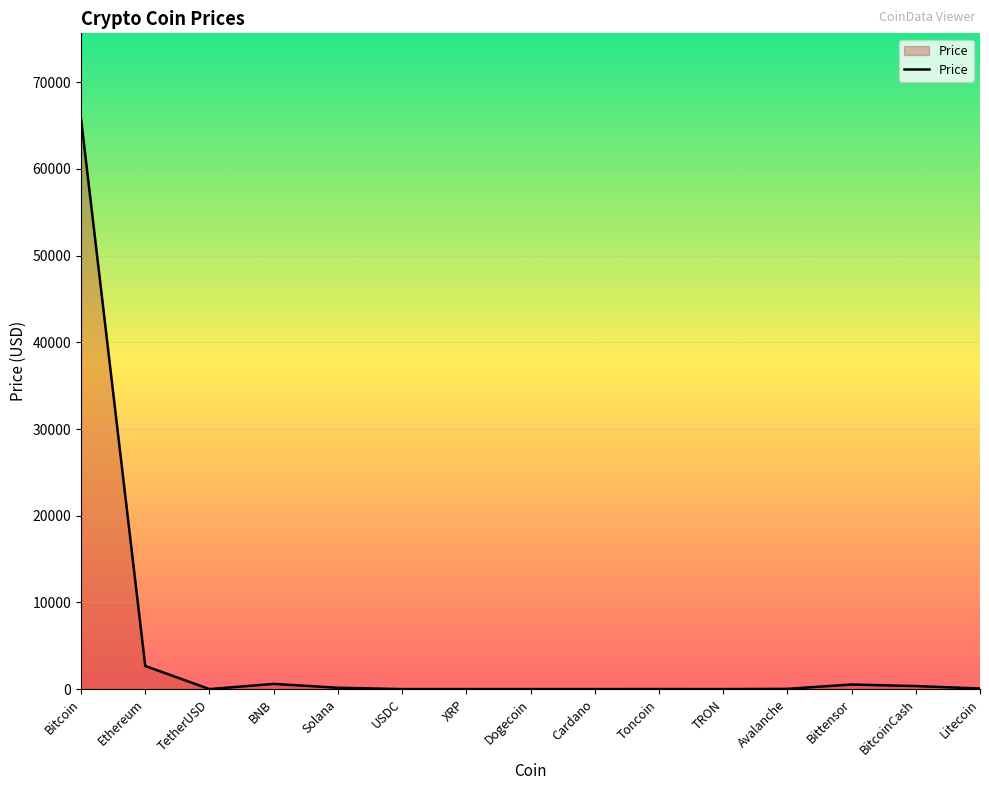

Count the number of values greater than 29.

8